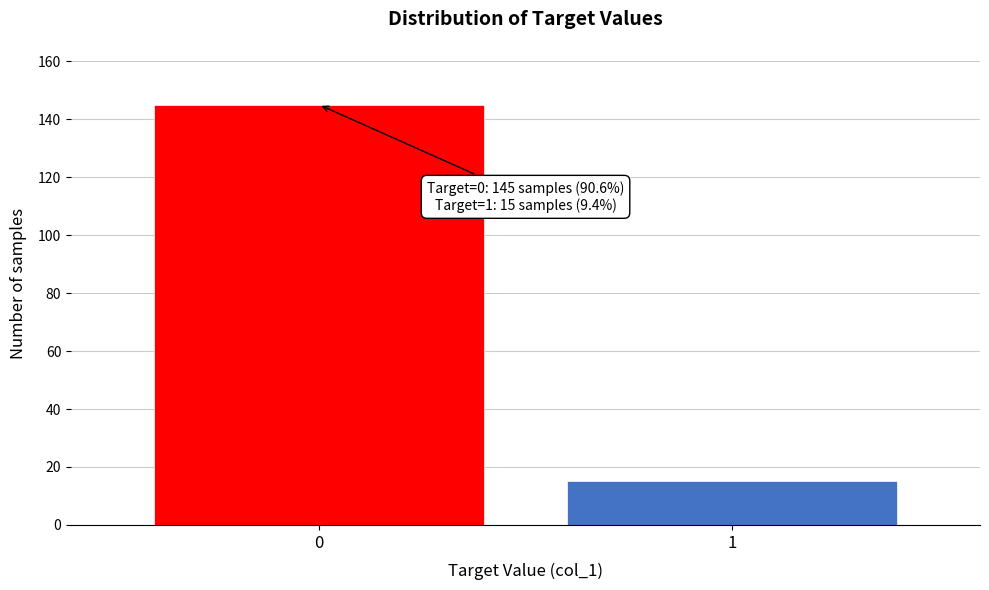

Reading left to right, what are all the values shown in this chart?

145	15